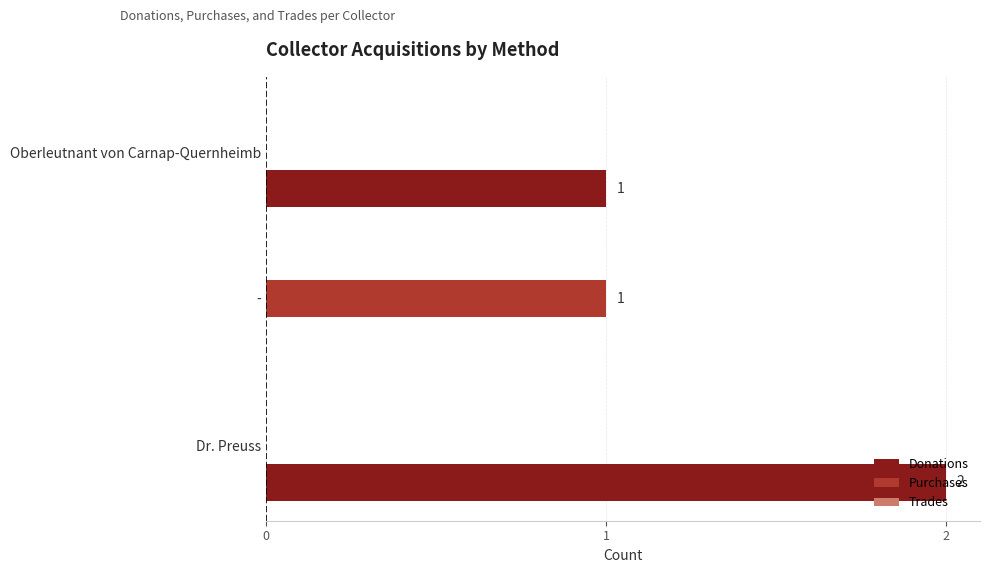

Which series has the largest total across all categories?

Donations